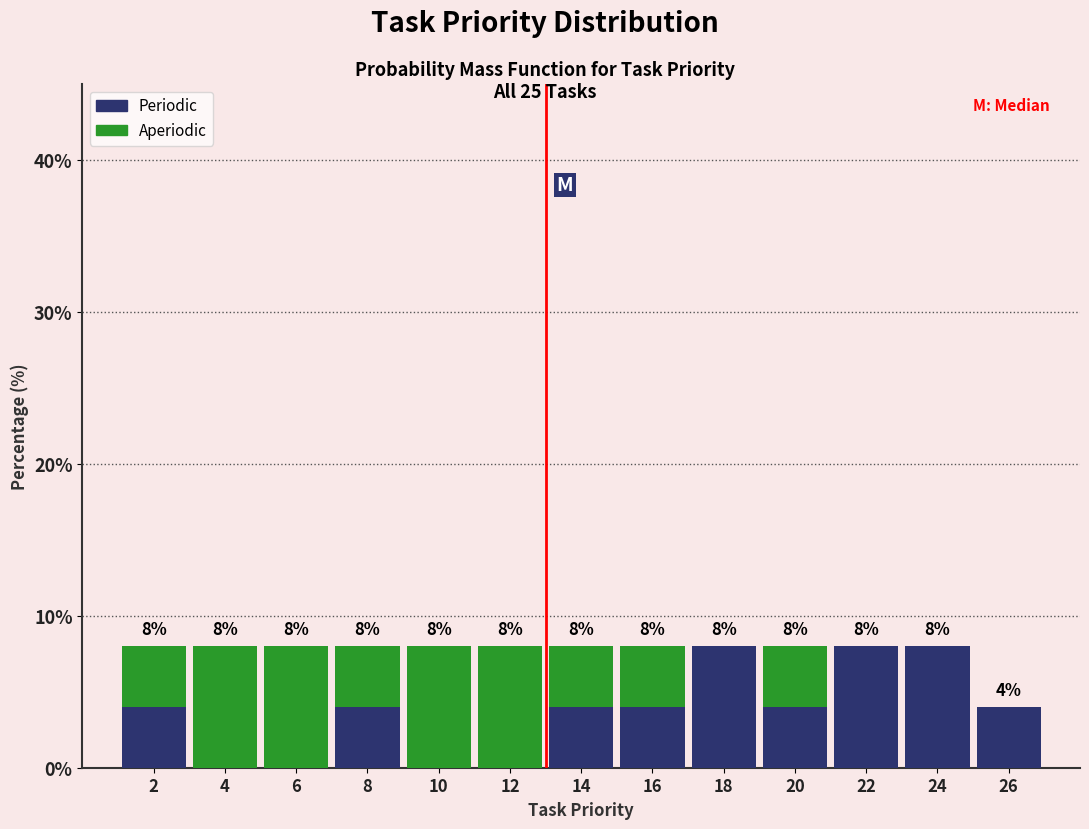

Reading left to right, list the values for the Periodic series.

2=4	4=0	6=0	8=4	10=0	12=0	14=4	16=4	18=8	20=4	22=8	24=8	26=4